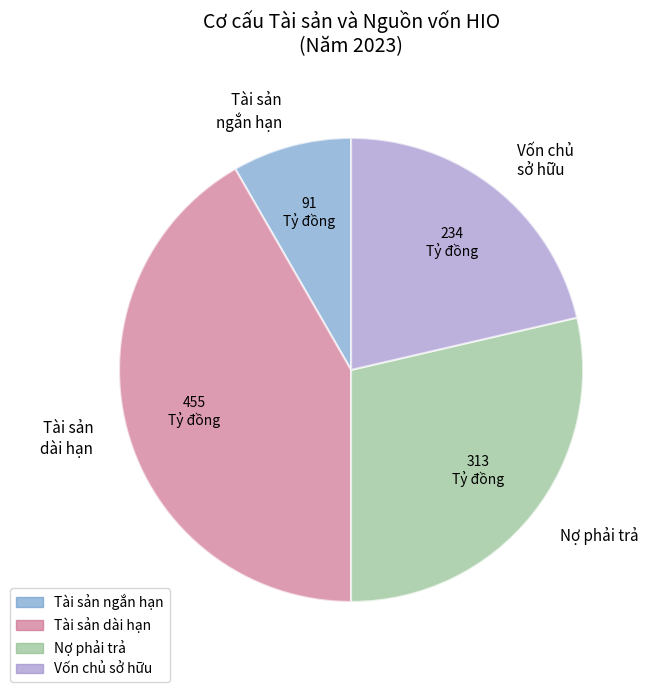

What is the ratio of the value at Tài sản ngắn hạn to the value at Vốn chủ sở hữu?

0.4